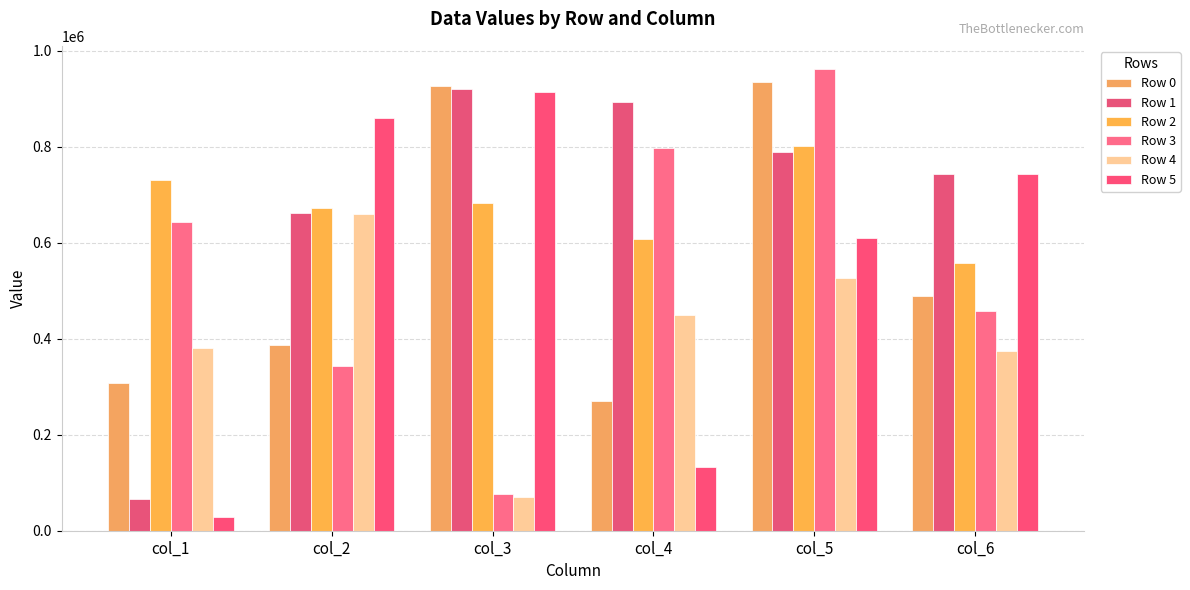

The Row 4 series shows 448625 at col_4. True or false?

True